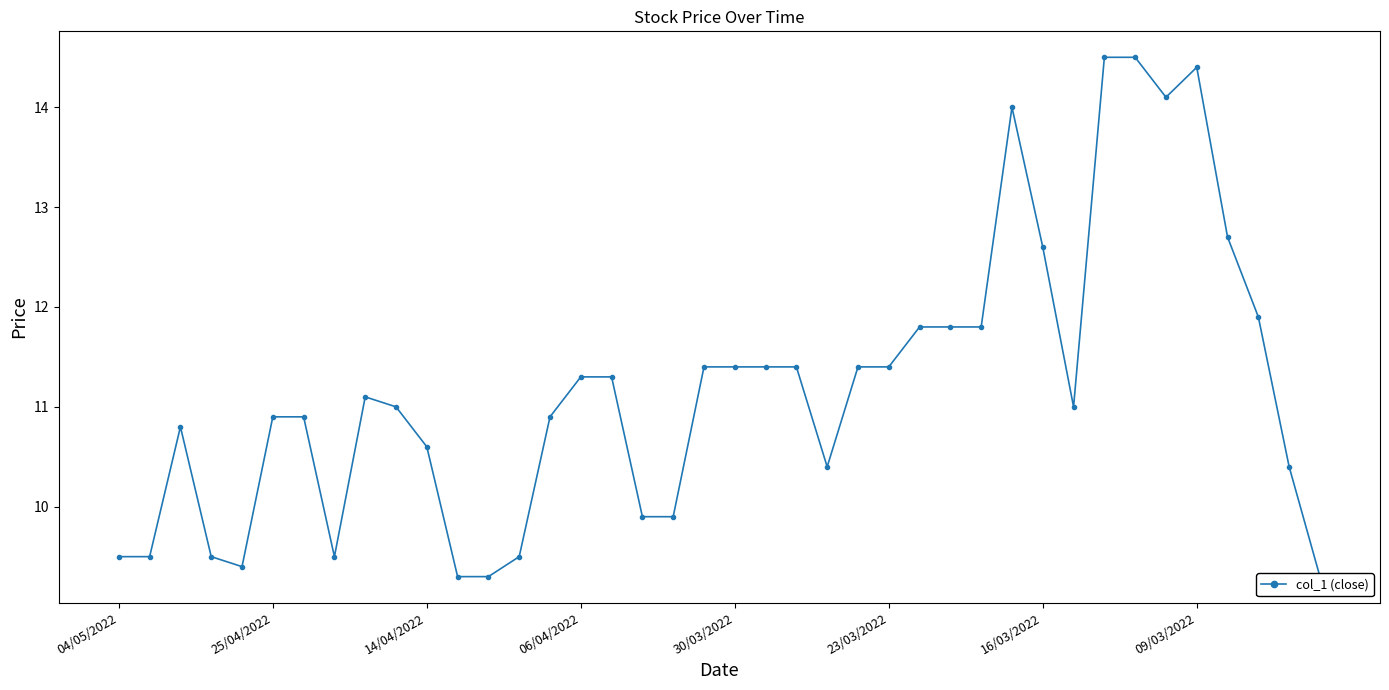

How many lines are shown in the chart?

1